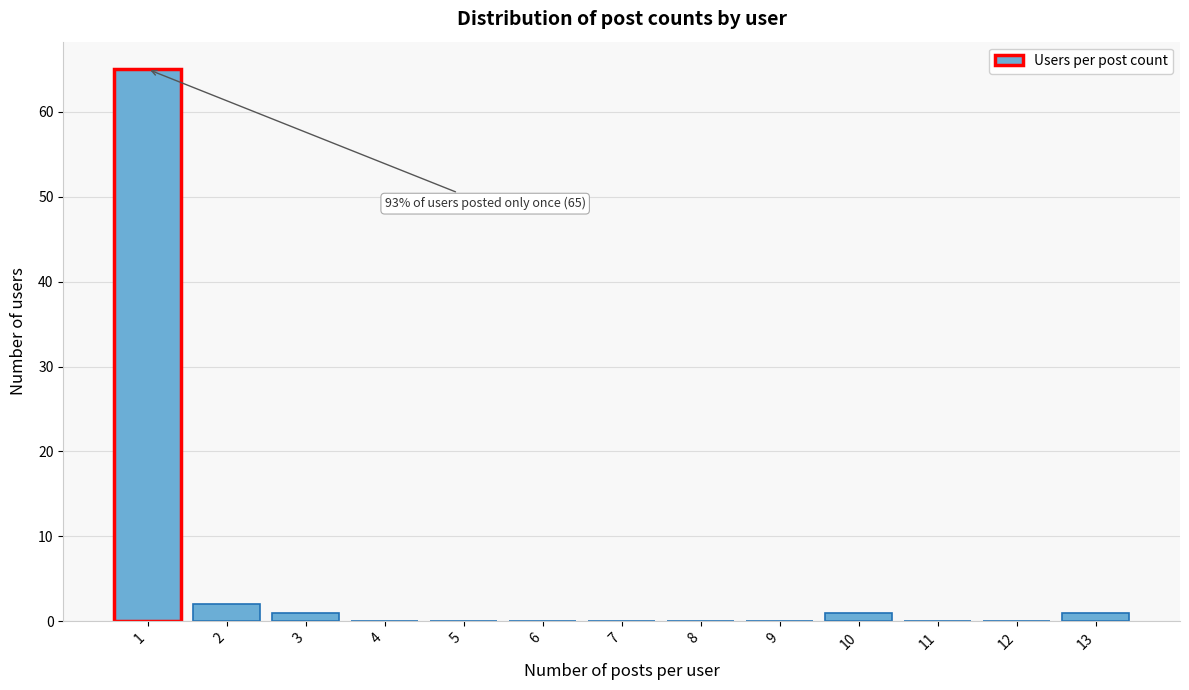

Over which range of the x-axis is the bar tallest?

0.5 to 1.5